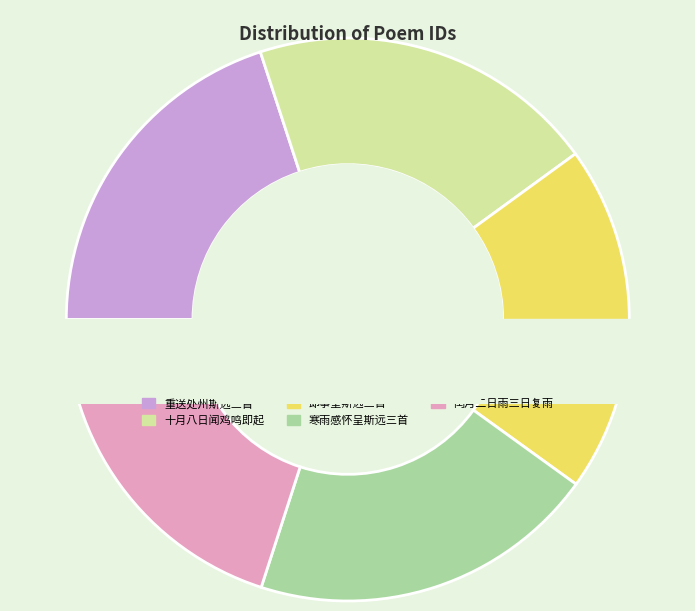

Which slice is the largest?

寒雨感怀呈斯远三首 其三